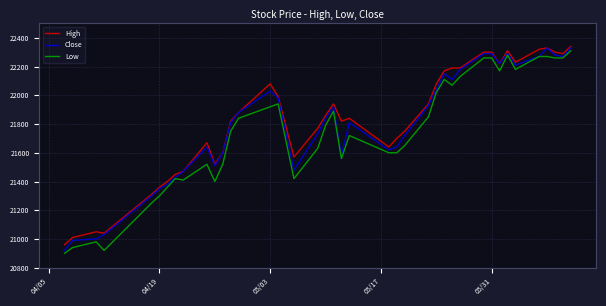

What is the highest value of the Close series?

22330